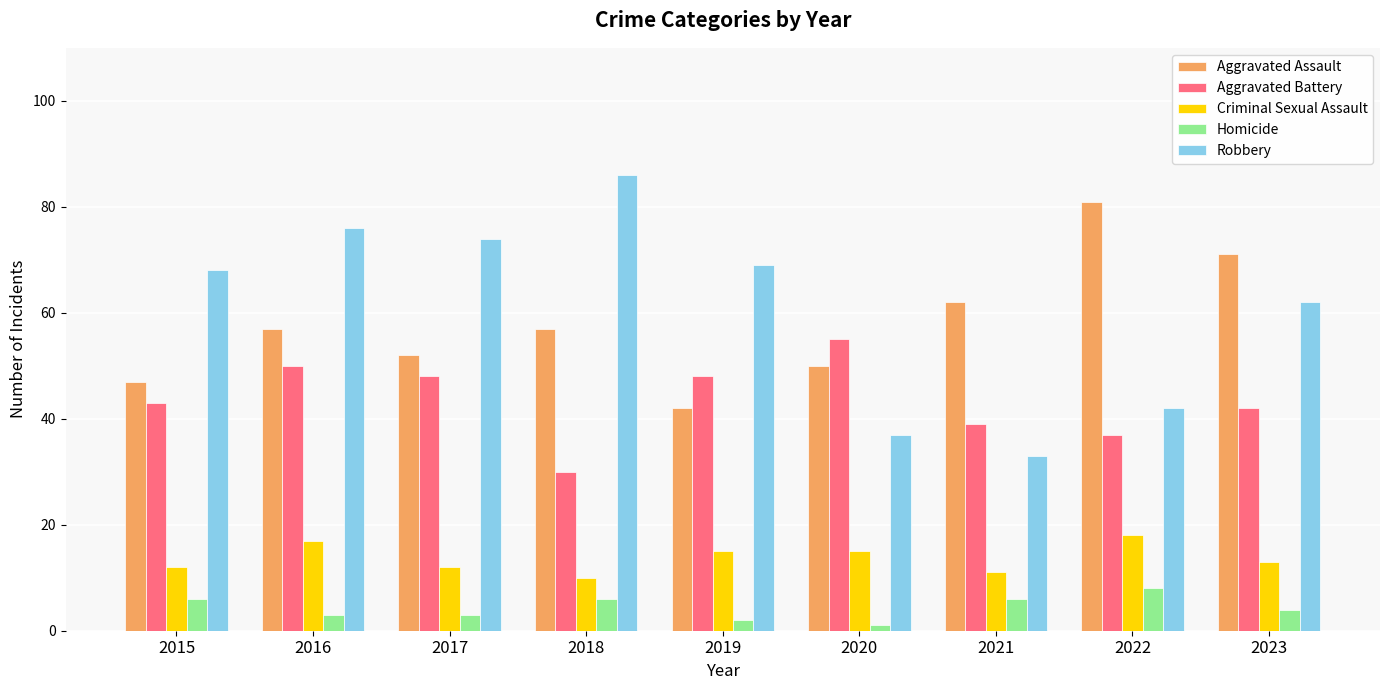

Read the Criminal Sexual Assault value at 2020.

15